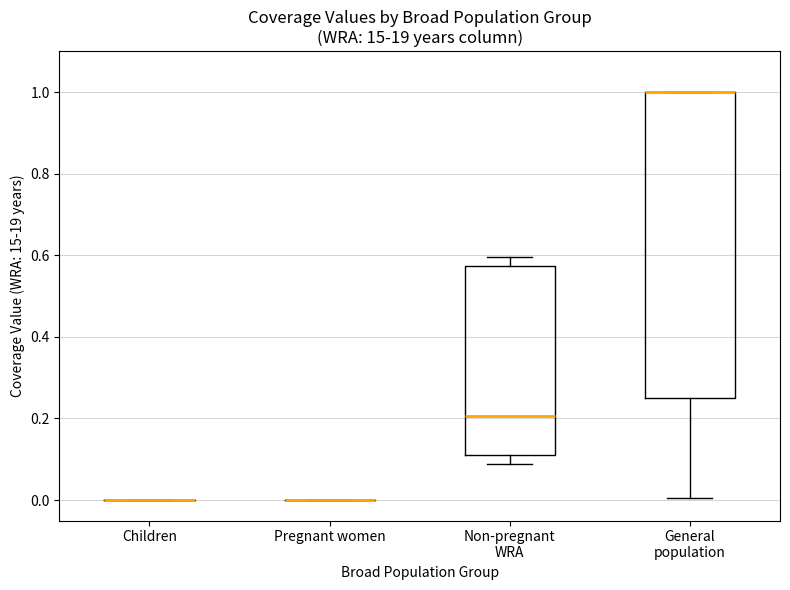

Reading left to right, read every box against the y-axis: the position of its median line, the range the box covers, and the ends of its whiskers. The values are not printed on the chart, so give them approximately, as read against the axis.

Children: box collapsed to a line at 0.00, whiskers 0.00 to 0.00
Pregnant women: box collapsed to a line at 0.00, whiskers 0.00 to 0.00
Non-pregnant WRA: median 0.20, box 0.12 to 0.58, whiskers 0.08 to 0.60
General population: median 1.00 (drawn on the box's upper edge), box 0.26 to 1.00, whiskers 0.00 to 1.00